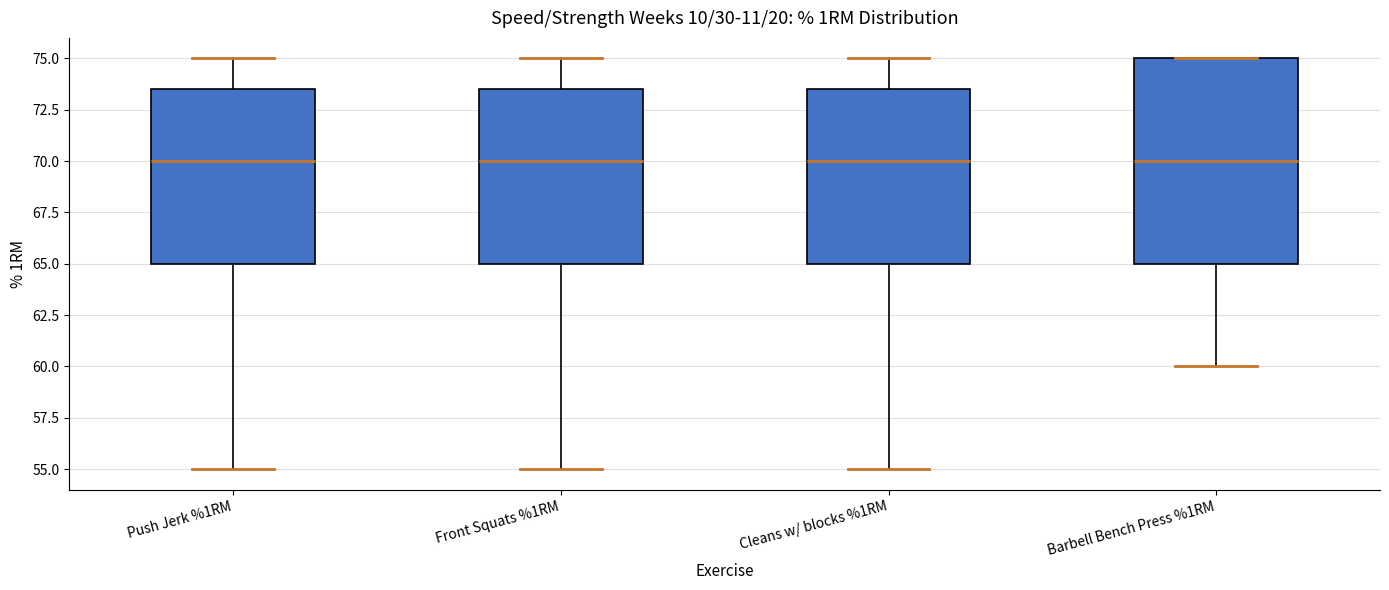

Where does the median line of the box for Barbell Bench Press %1RM sit on the y-axis? The values are not printed on the chart, so give them approximately, as read against the axis.

70.0